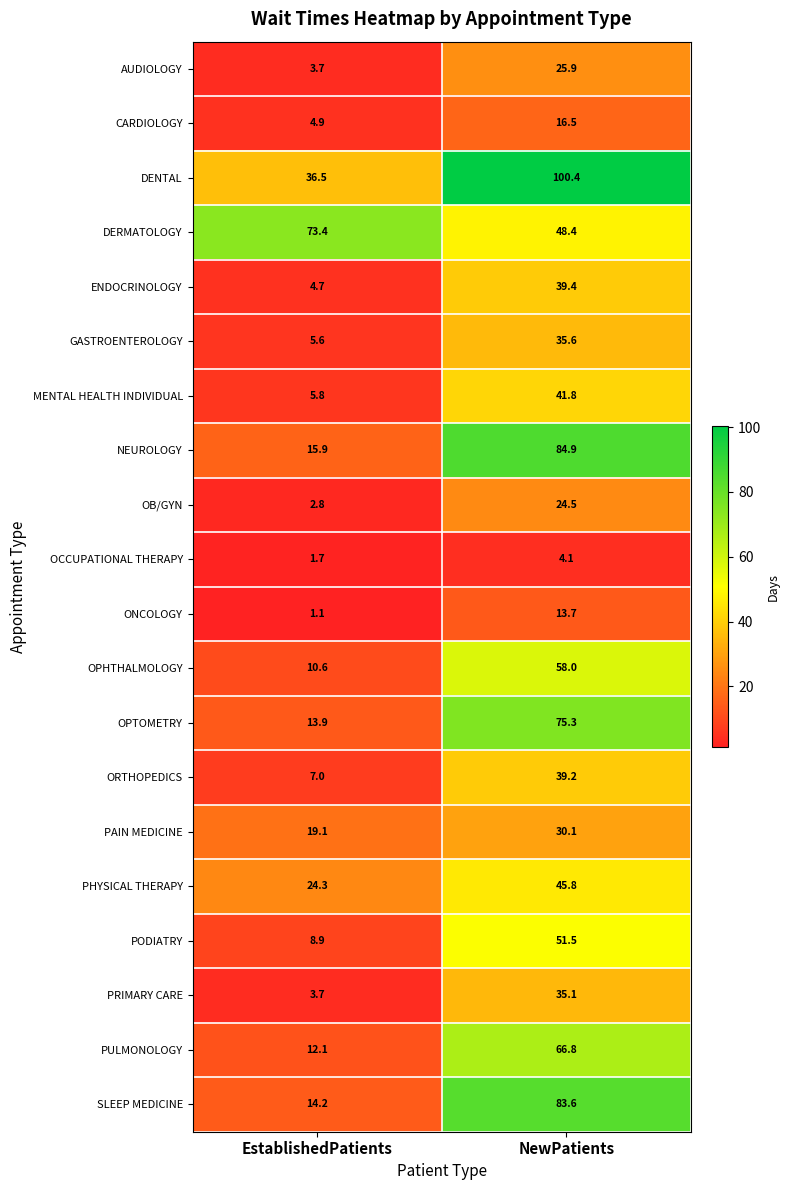

Which series has the widest spread of values?

SLEEP MEDICINE